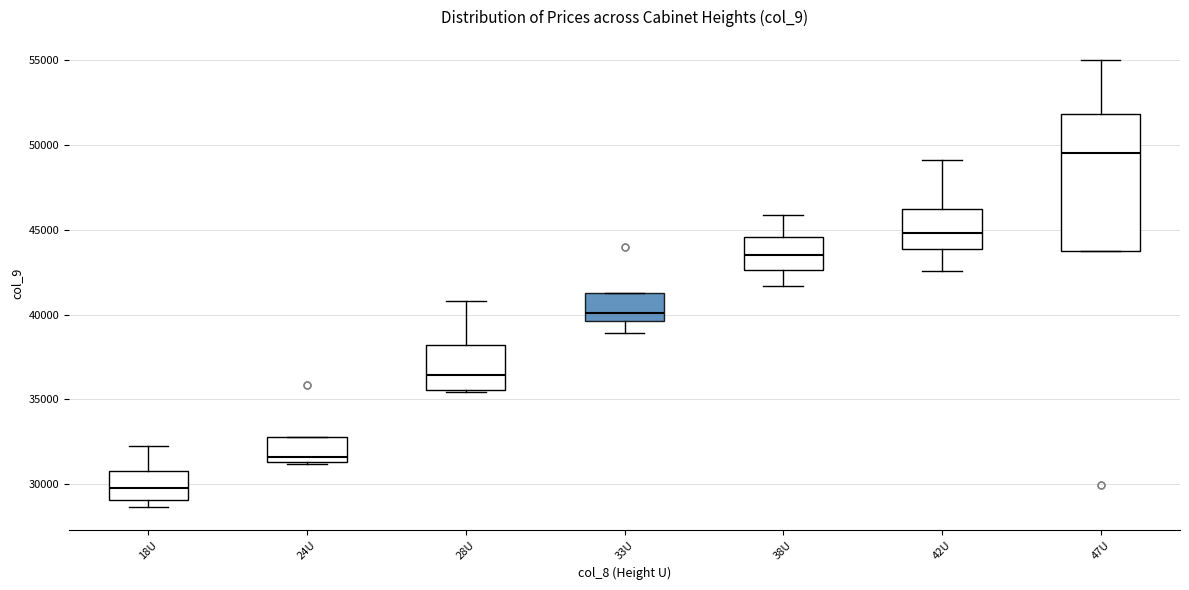

Reading left to right, read every box against the y-axis: the position of its median line, the range the box covers, and the ends of its whiskers. The values are not printed on the chart, so give them approximately, as read against the axis.

18U: median 30000, box 29000 to 31000, whiskers 28500 to 32500
24U: median 31500 (just above the box's lower edge), box 31500 to 33000, whiskers 31000 to 33000
28U: median 36500, box 35500 to 38000, whiskers 35500 to 41000
33U: median 40000, box 39500 to 41500, whiskers 39000 to 41500
38U: median 43500, box 42500 to 44500, whiskers 41500 to 46000
42U: median 45000, box 44000 to 46000, whiskers 42500 to 49000
47U: median 49500, box 43500 to 52000, whiskers 43500 to 55000